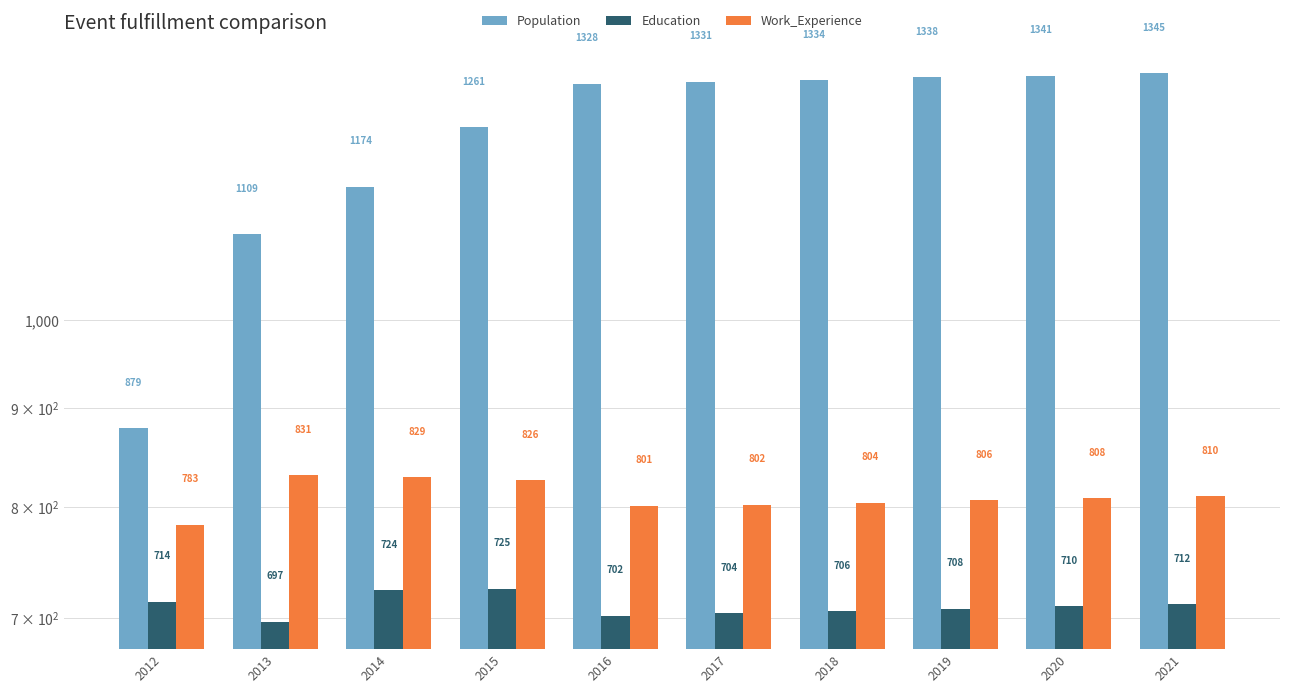

What is the average value of the Population series?

1244